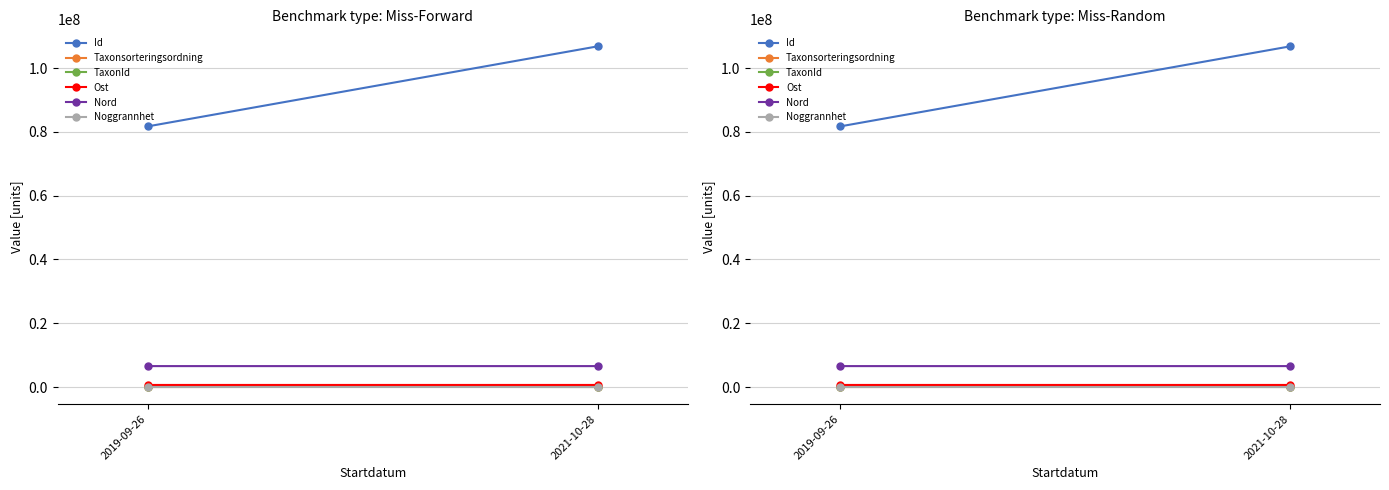

At 2019-09-26, list the series in order from smallest to largest.

Noggrannhet, Taxonsorteringsordning, TaxonId, Ost, Nord, Id